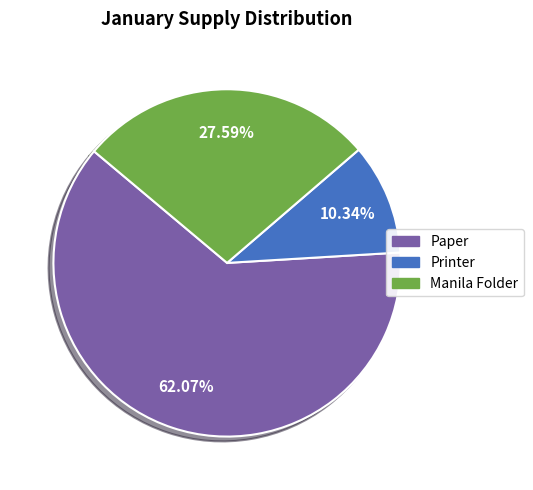

Is there any slice that represents more than half of the pie?

Yes